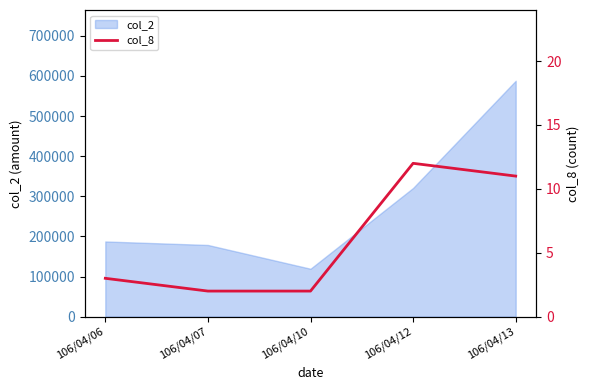

Where is col_2 nearest to the value 353585?

106/04/12